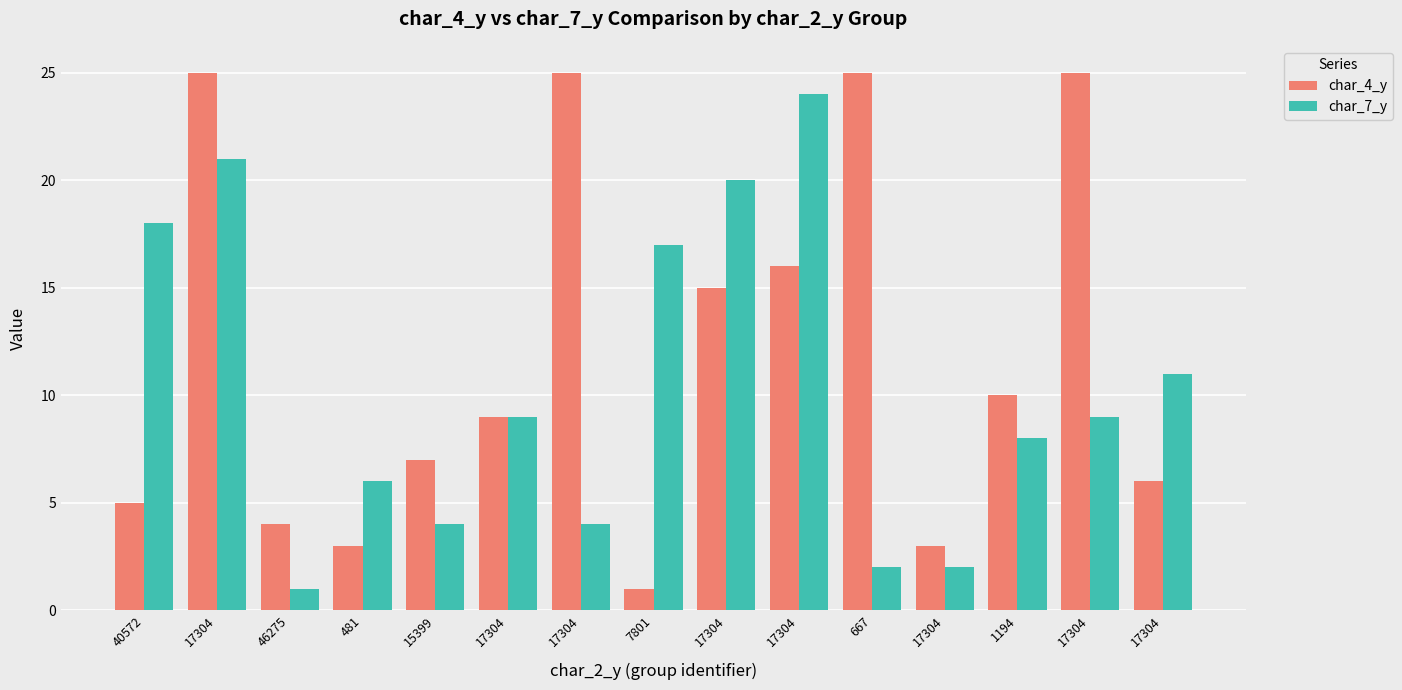

What are all the series names shown in the legend?

char_4_y, char_7_y